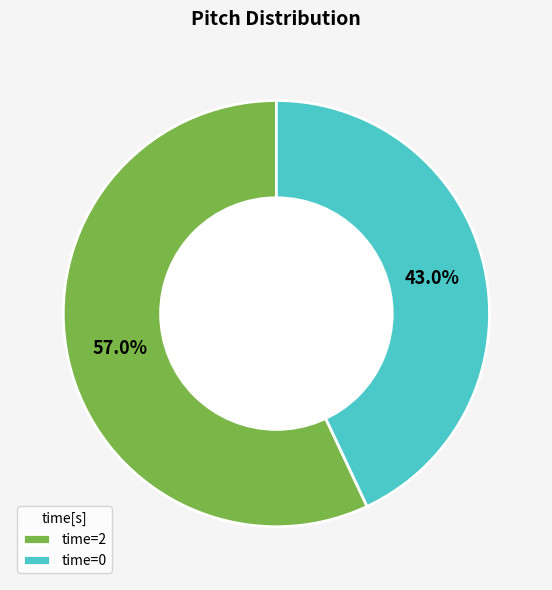

How many slices are in this pie chart?

2